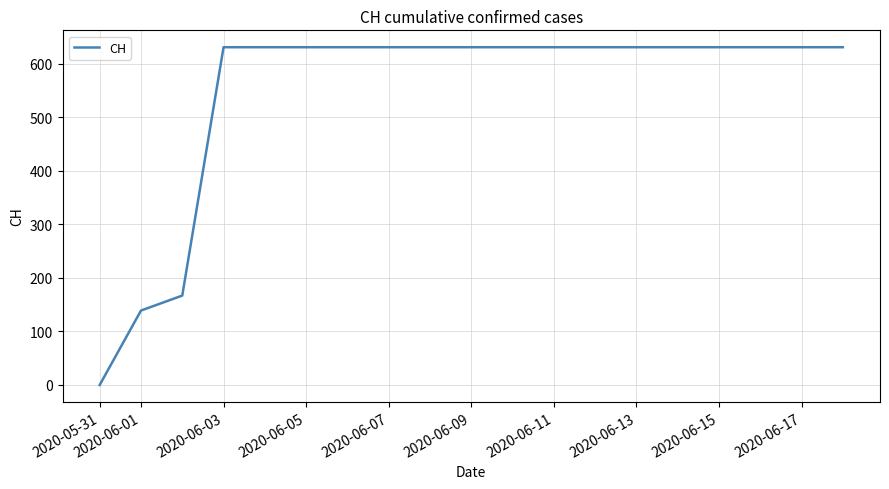

How many lines are shown in the chart?

1